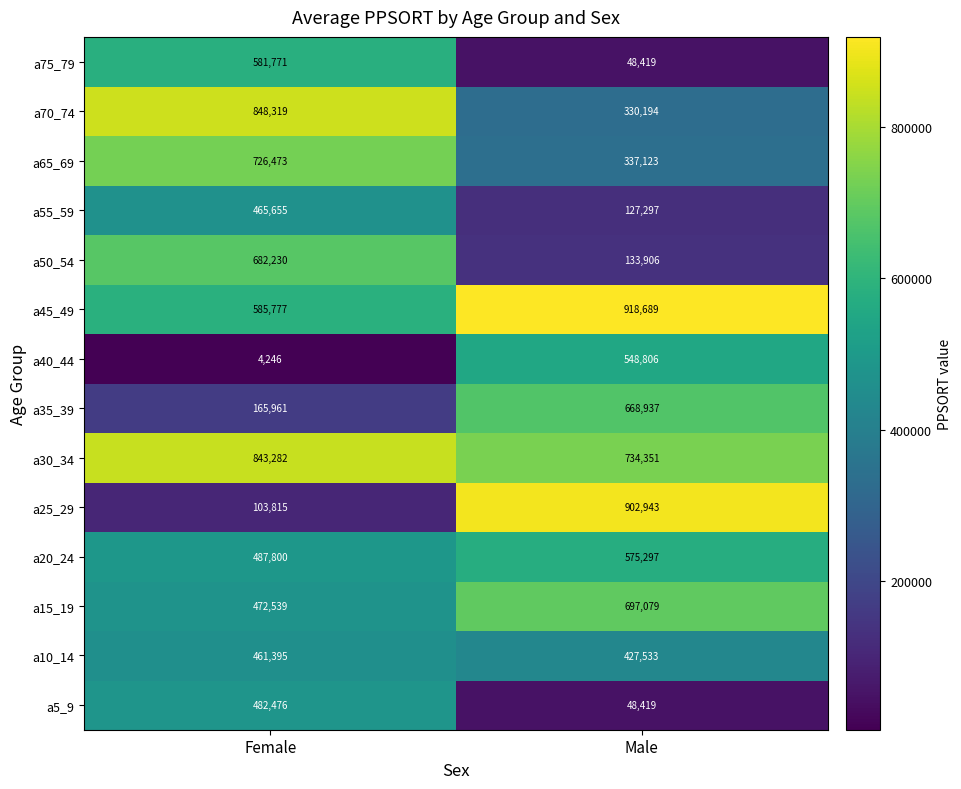

The value of a65_69 at Male is 207245. True or false?

False